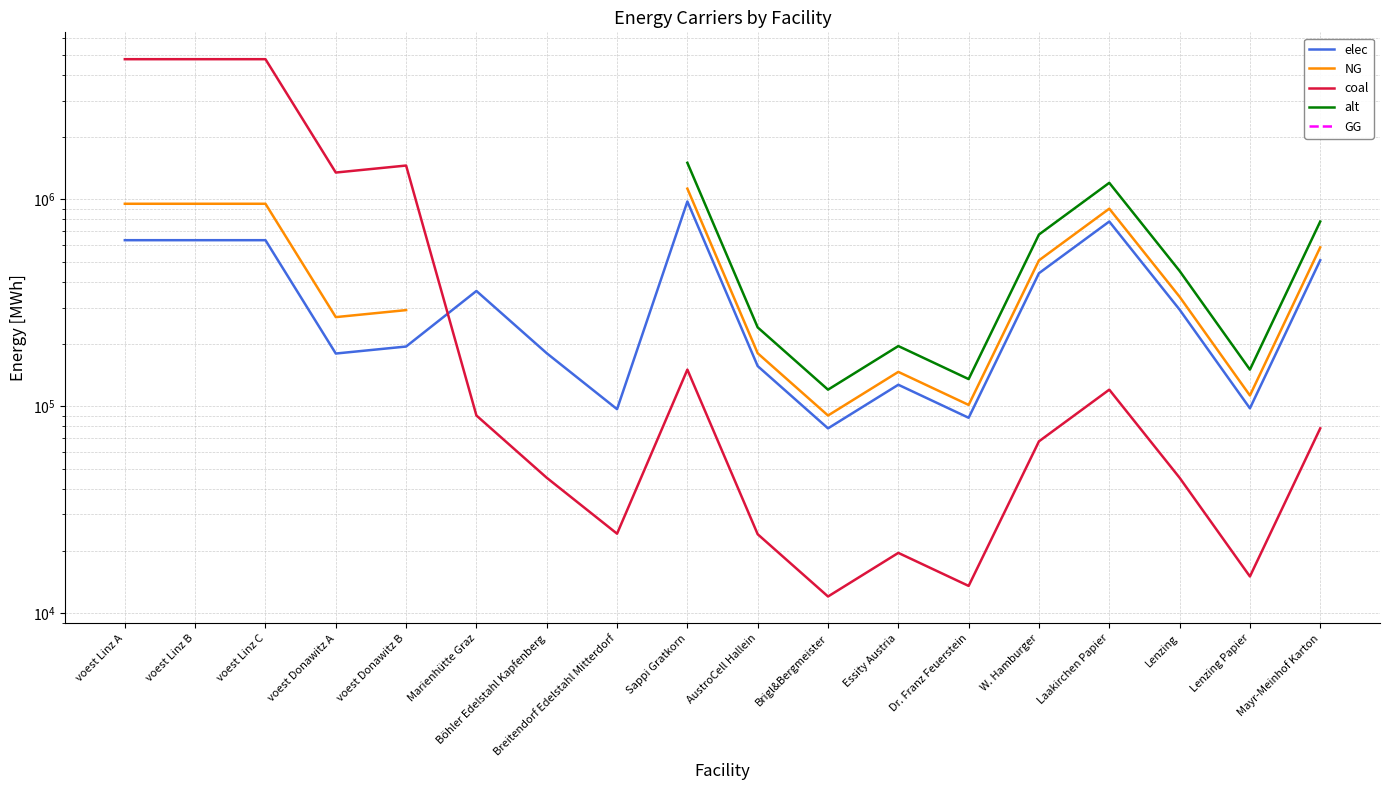

What is the minimum value for coal?

12026.7